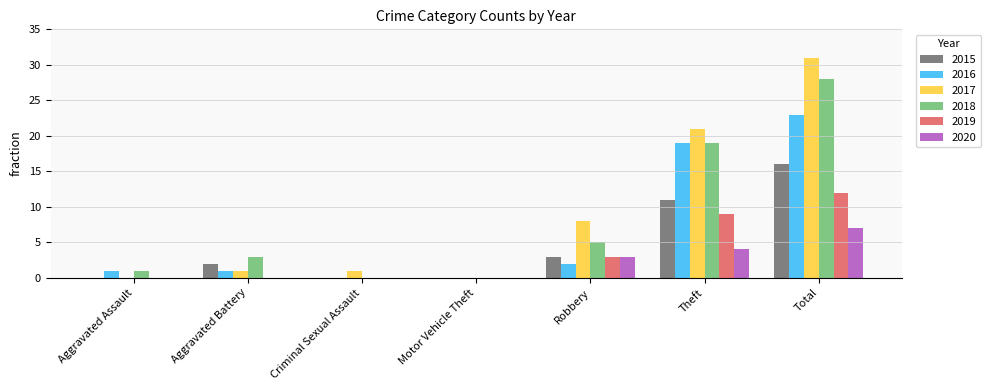

Count the 2020 values in the range 0 to 4.

6